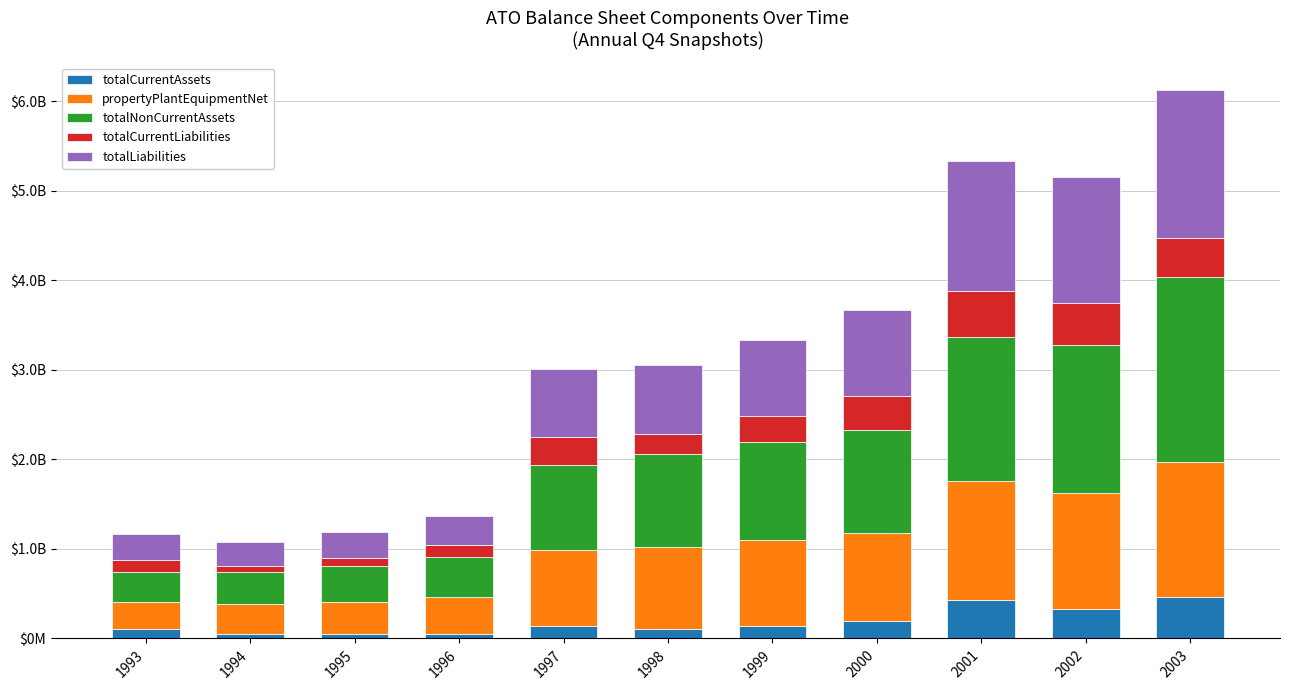

Between 1995 and 1998, which series saw the biggest shift?

totalNonCurrentAssets